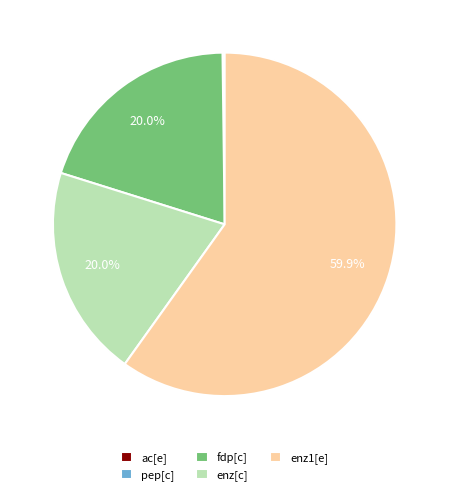

To the nearest percent, what is the difference between the enz[c] and enz1[e] slice percentages?

40%